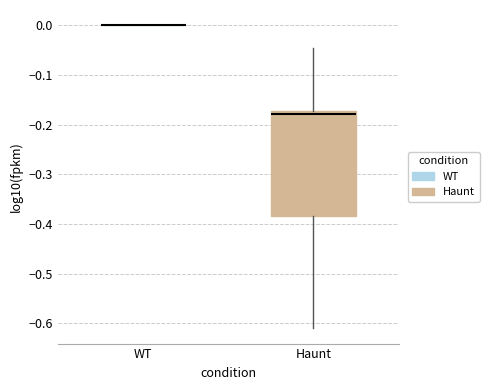

Reading left to right, read every box against the y-axis: the position of its median line, the range the box covers, and the ends of its whiskers. The values are not printed on the chart, so give them approximately, as read against the axis.

WT: box collapsed to a line at 0.00, whiskers 0.00 to 0.00
Haunt: median -0.18, box -0.38 to -0.17, whiskers -0.61 to -0.05